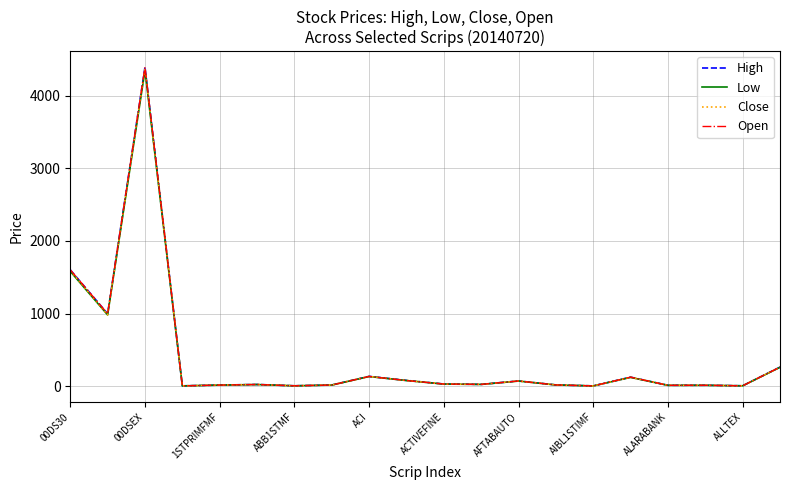

What is the highest value of the Low series?

4348.1